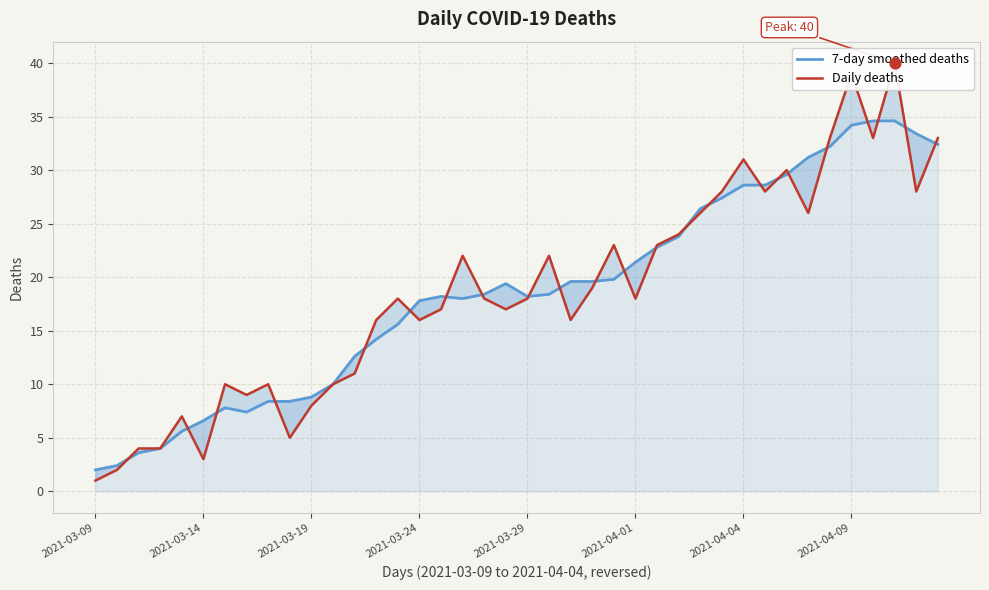

At how many categories does at least one series exceed 22?

15